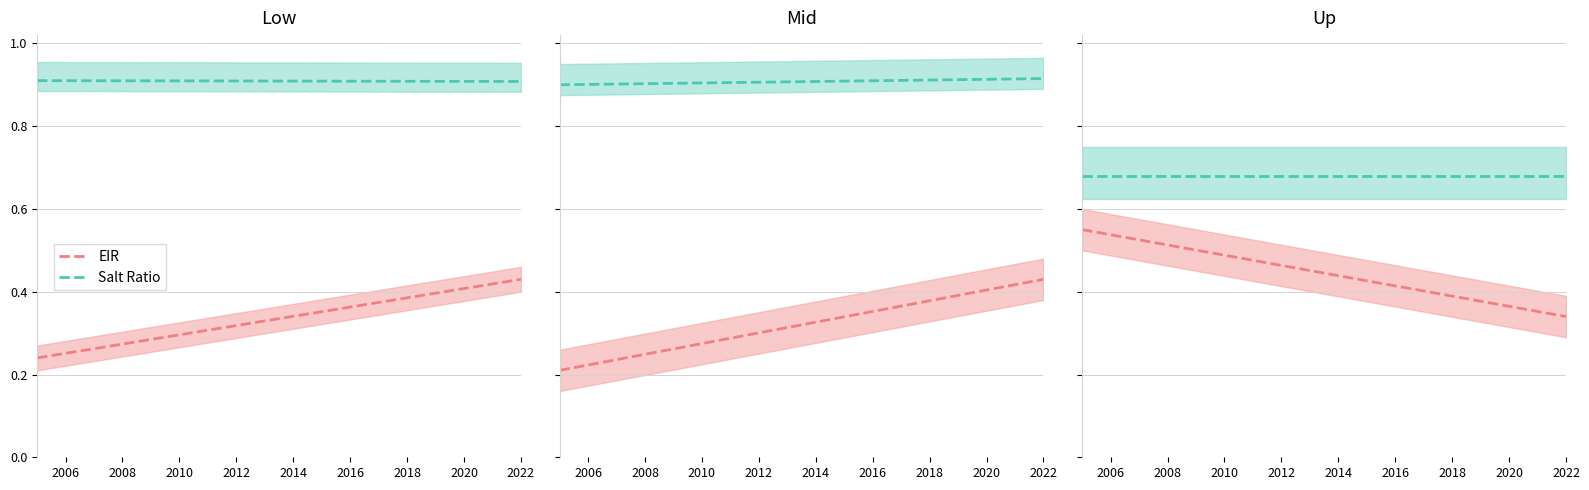

What is the label of the 8th point from the left?

2012